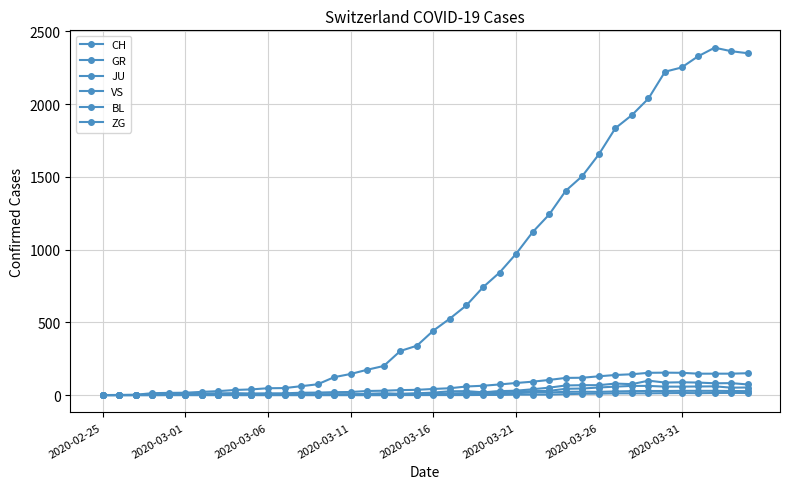

What is the average value of the BL series?

31